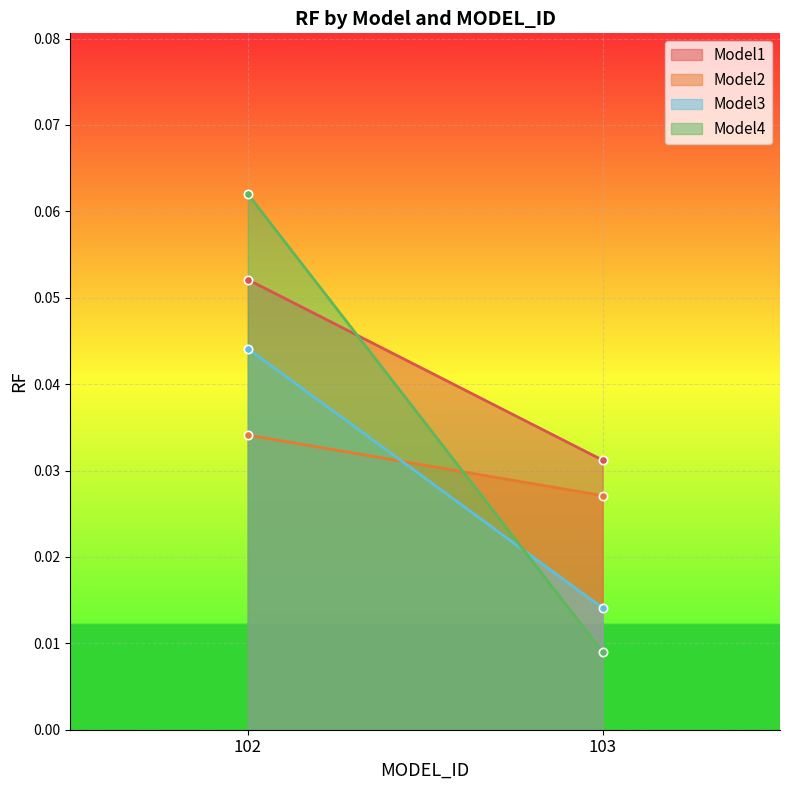

The value of Model4 at 102 is 0.0. True or false?

False